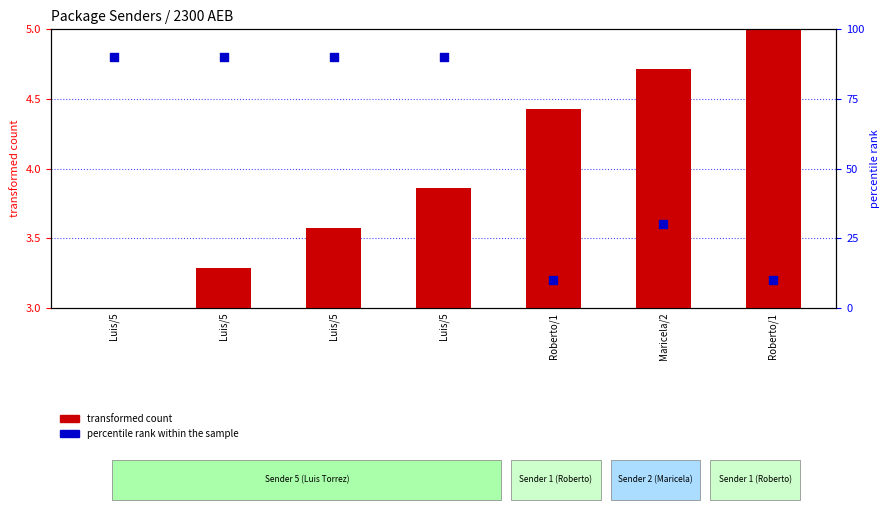

Which series has the largest Y range (max minus min)?

percentile rank within the sample